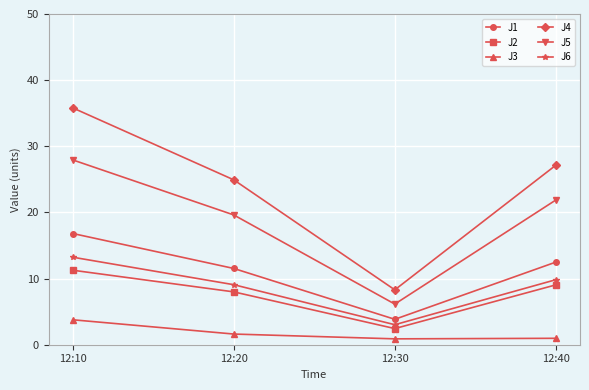

At which label does J5 reach its peak?

12:10